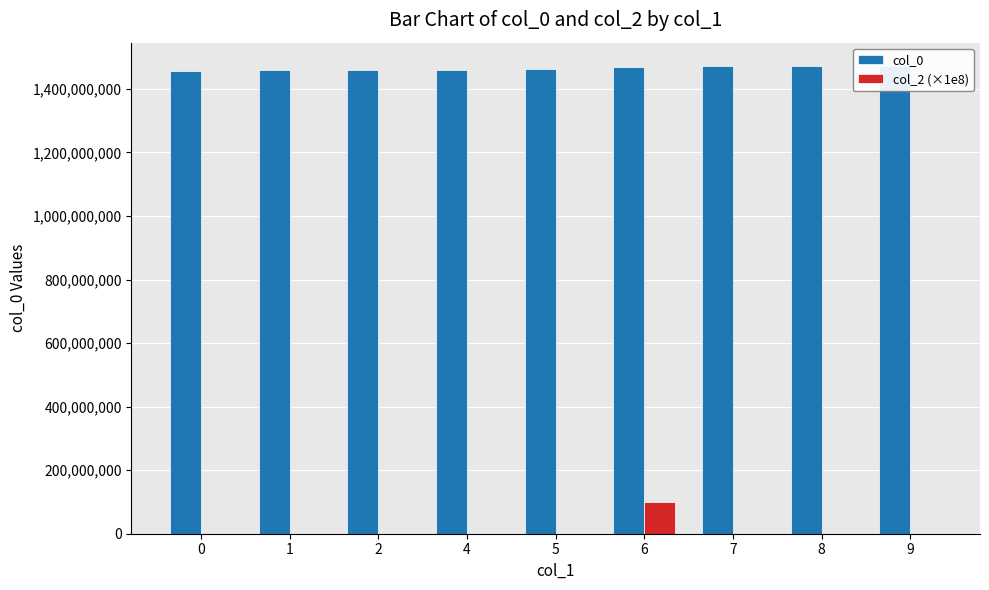

What are all the series names shown in the legend?

col_0, col_2 (×1e8)